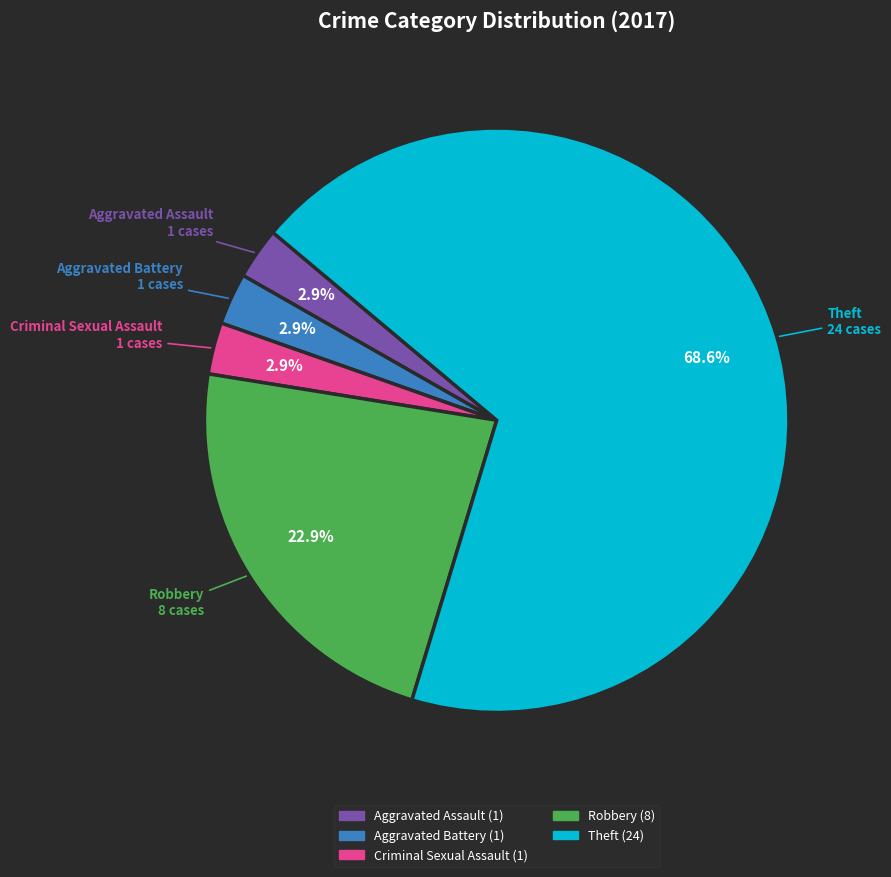

How many segments does this pie chart have?

5